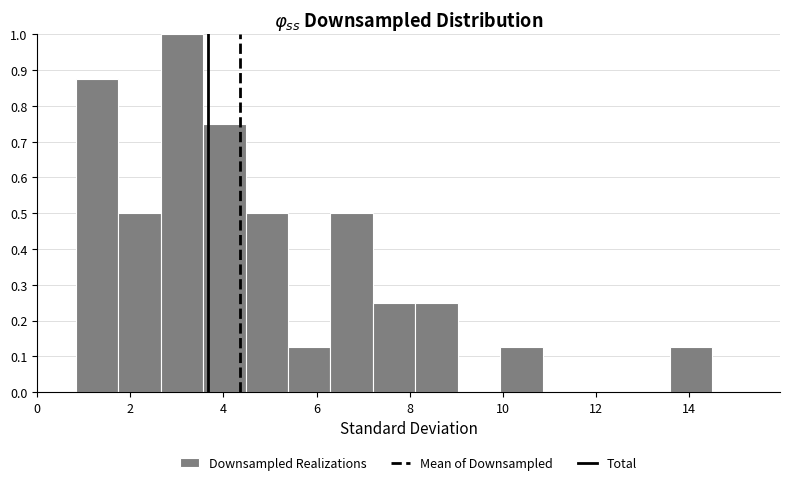

Reading left to right, list every bar in this chart as the range it spans on the x-axis followed by its height. Neither the bar edges nor the heights are printed on the chart, so give them approximately, as read against the axes.

0.8 to 1.8: 0.88
1.8 to 2.6: 0.50
2.6 to 3.6: 1.00
3.6 to 4.4: 0.75
4.4 to 5.4: 0.50
5.4 to 6.2: 0.13
6.2 to 7.2: 0.50
7.2 to 8.2: 0.25
8.2 to 9.0: 0.25
9.0 to 10.0: 0
10.0 to 10.8: 0.13
10.8 to 11.8: 0
11.8 to 12.6: 0
12.6 to 13.6: 0
13.6 to 14.6: 0.13